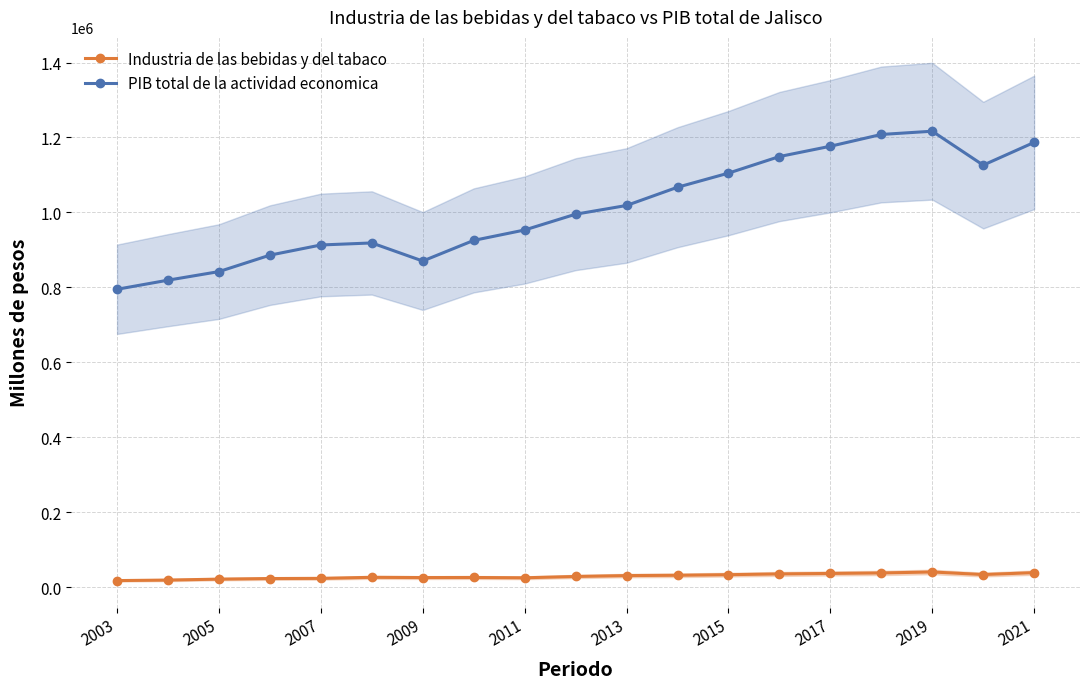

The Industria de las bebidas y del tabaco series shows 36609.6 at 2017. True or false?

True